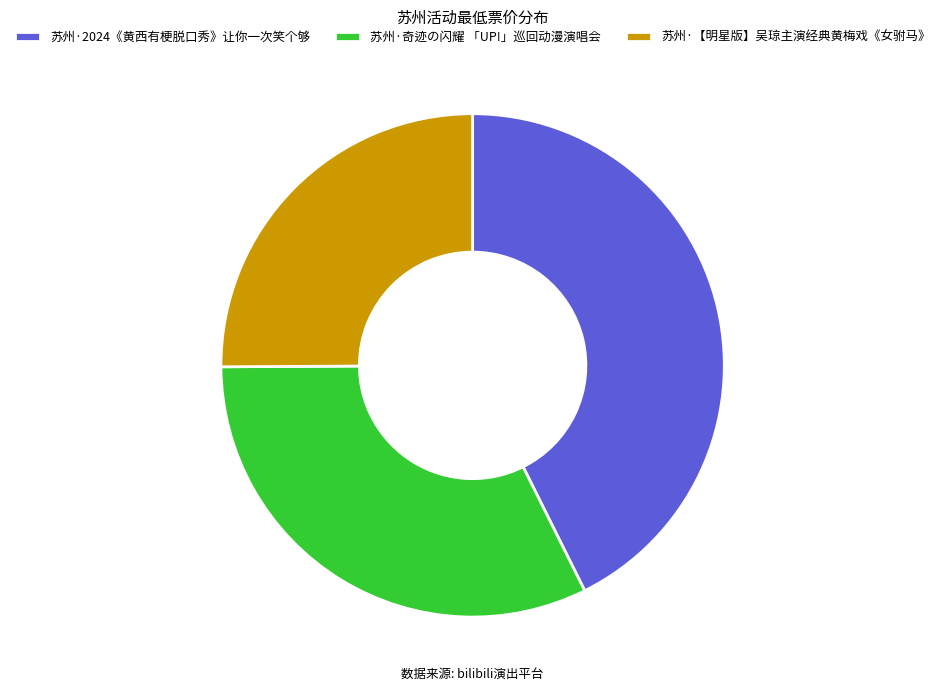

Does any single category account for the majority?

No